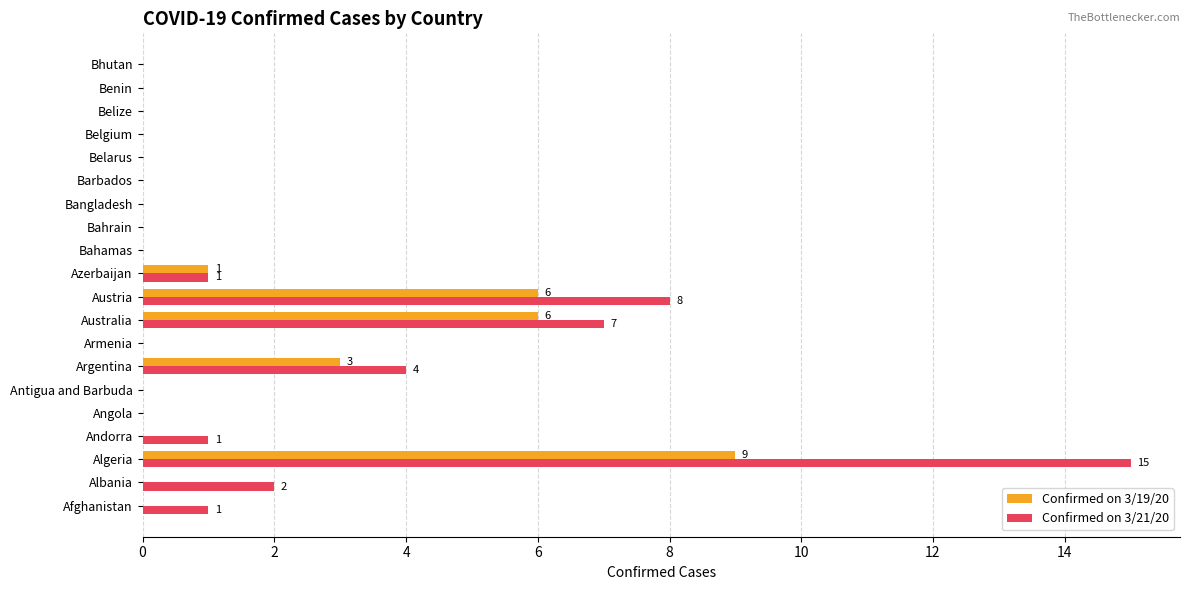

At which category is the sum across all series the highest?

Algeria